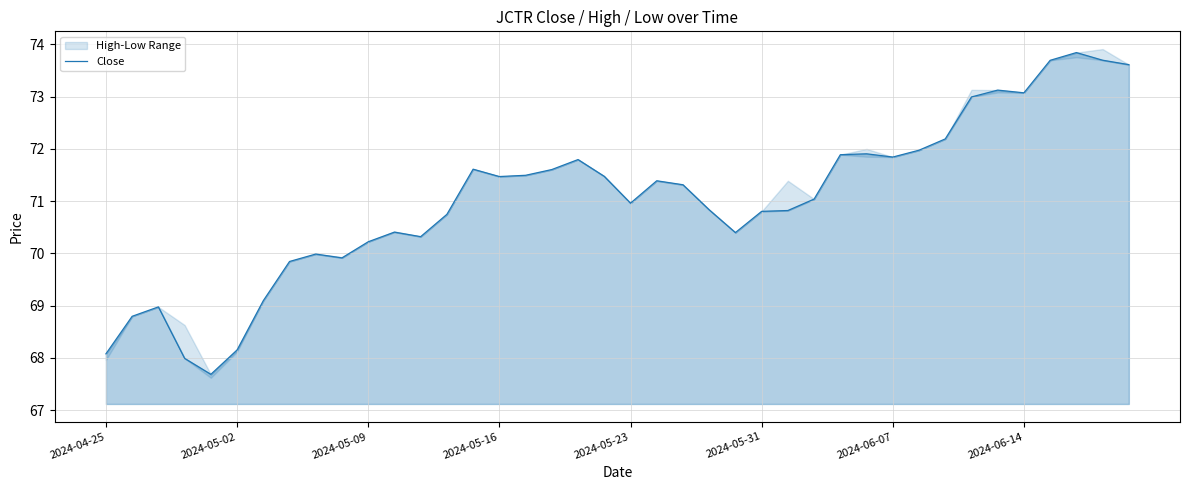

What is the value of the 25th point from the left?

70.4